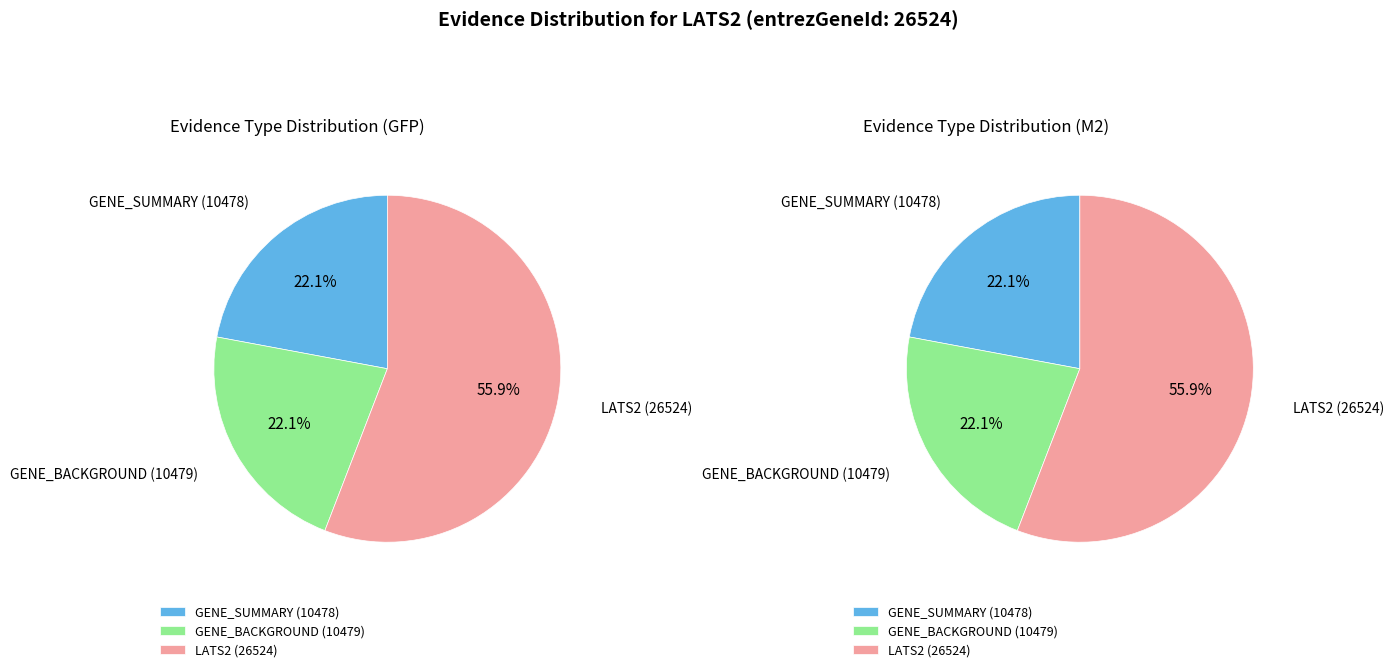

To the nearest percent, what is the combined percentage of GENE_BACKGROUND (10479) and GENE_SUMMARY (10478)?

44%